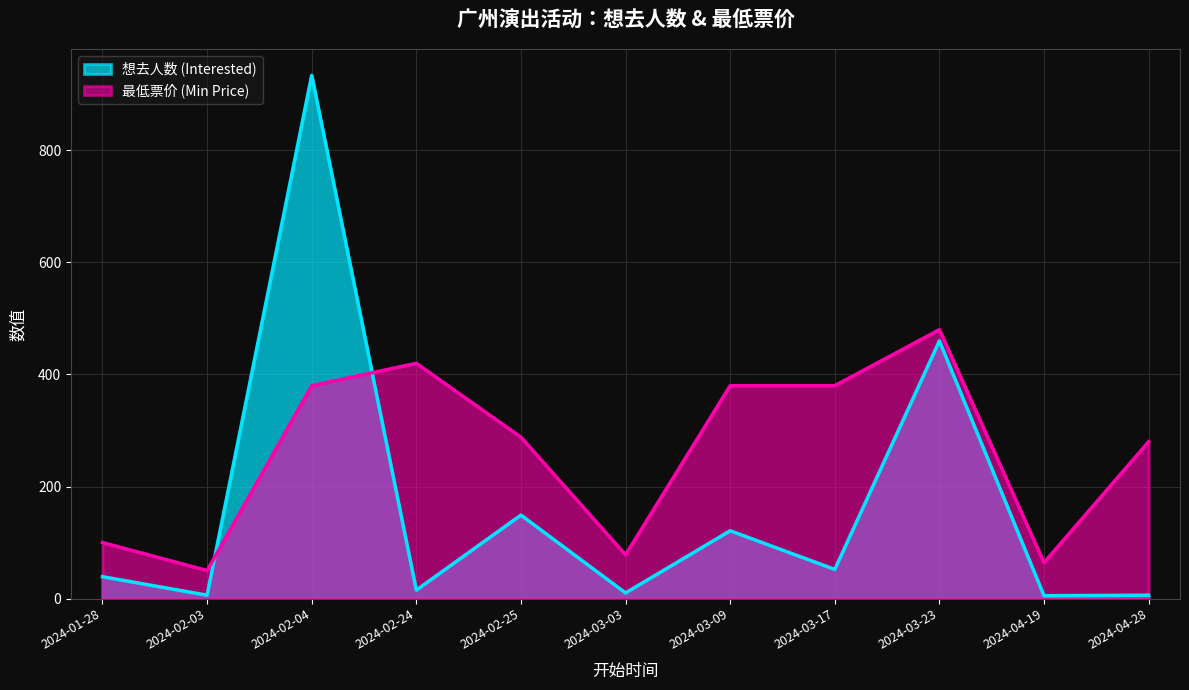

How many lines are shown in the chart?

2